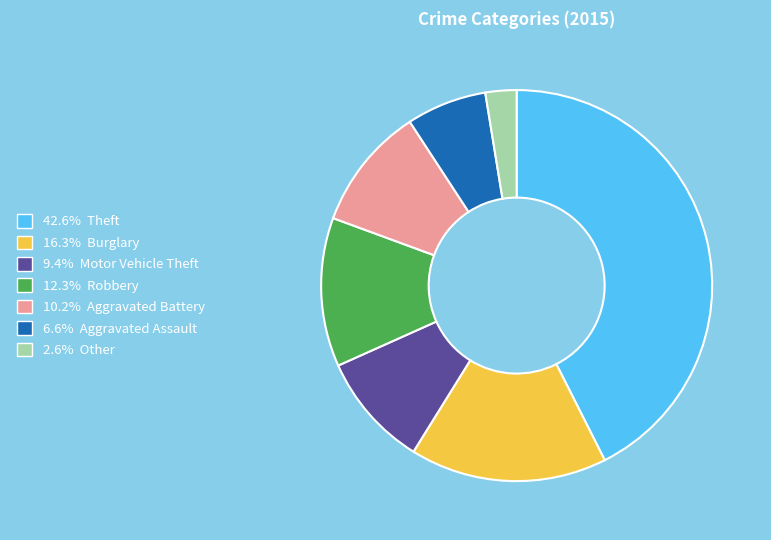

Does any single category account for the majority?

No